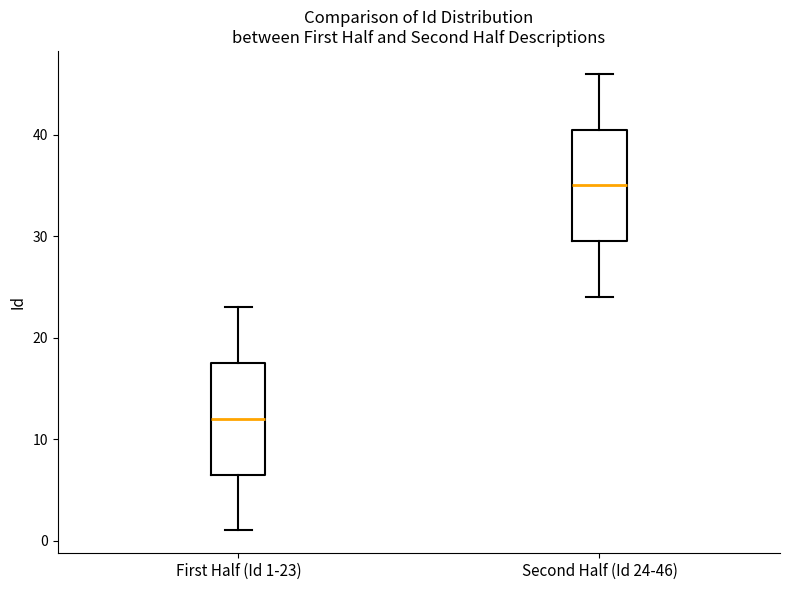

Where is the upper edge of the box for First Half (Id 1-23) on the y-axis? The values are not printed on the chart, so give them approximately, as read against the axis.

18